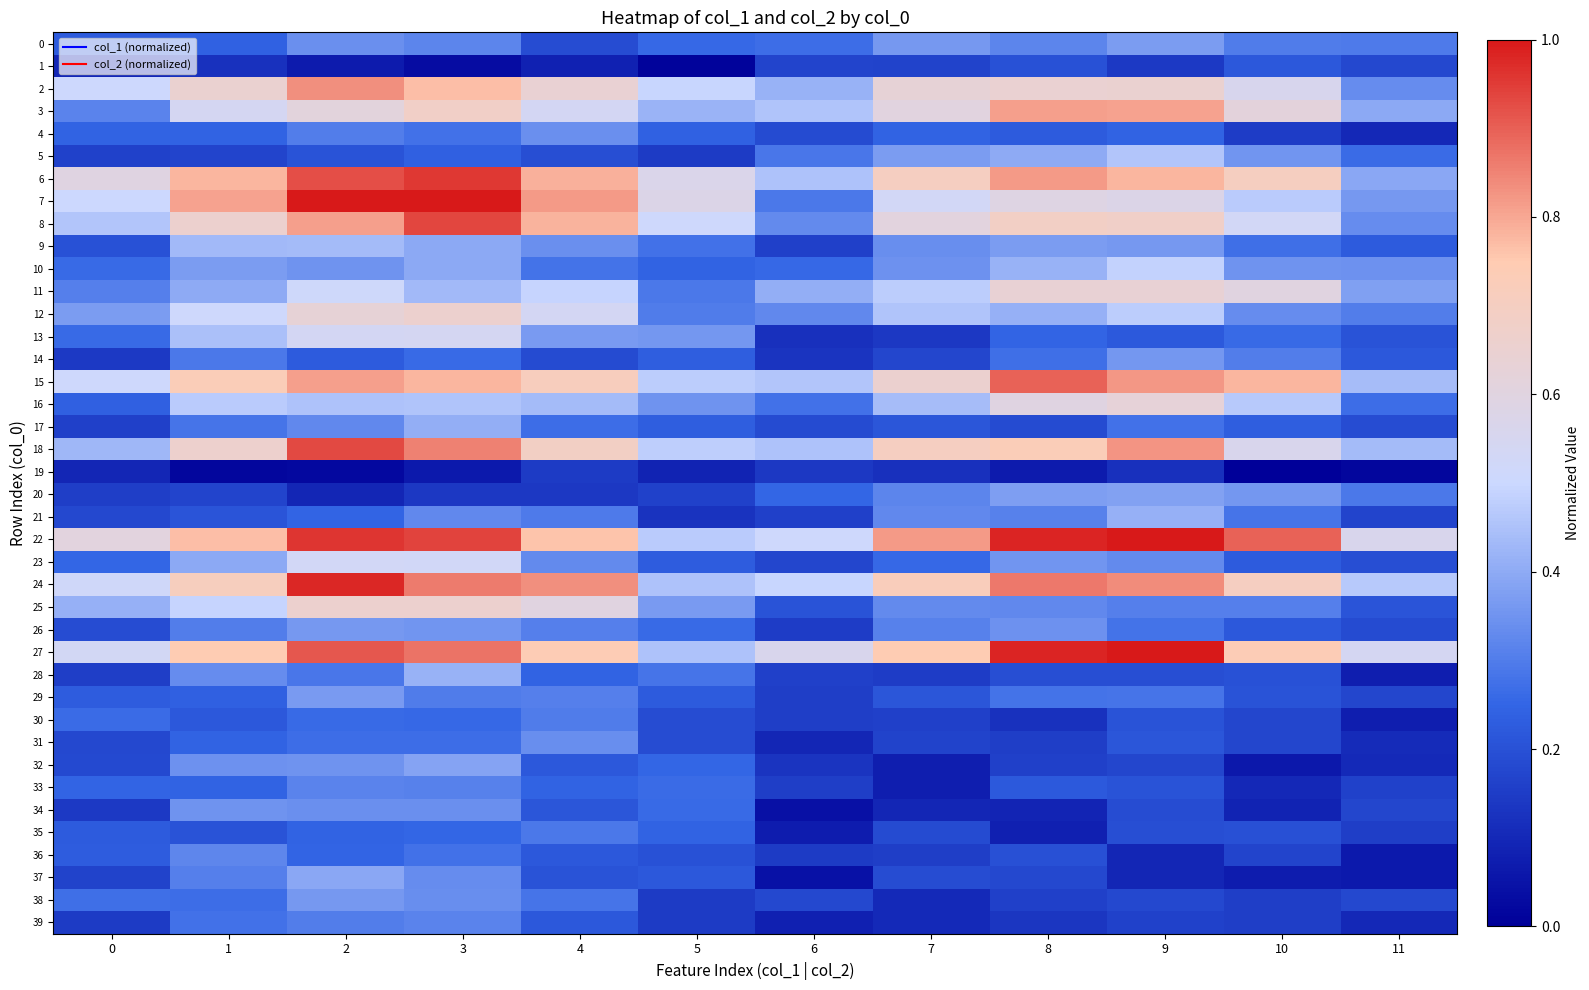

At 5, list the series in order from largest to smallest.

7, 6, 8, 2, 18, 15, 22, 24, 27, 3, 25, 13, 16, 12, 11, 28, 9, 33, 34, 26, 0, 32, 10, 35, 4, 14, 17, 23, 29, 37, 36, 31, 30, 20, 38, 5, 39, 21, 19, 1